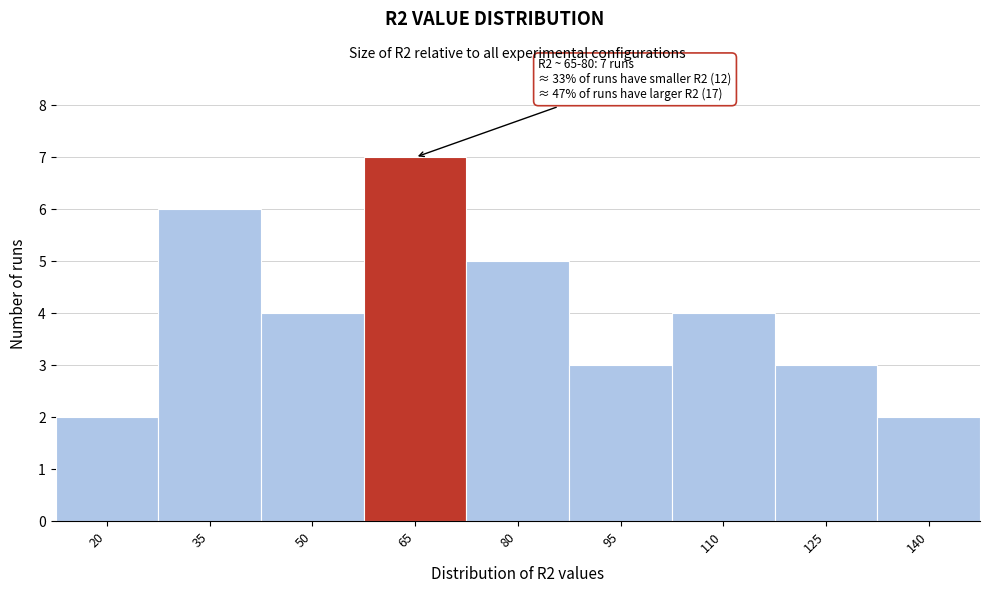

Reading right to left, transcribe all the data shown in this chart.

140=2	125=3	110=4	95=3	80=5	65=7	50=4	35=6	20=2